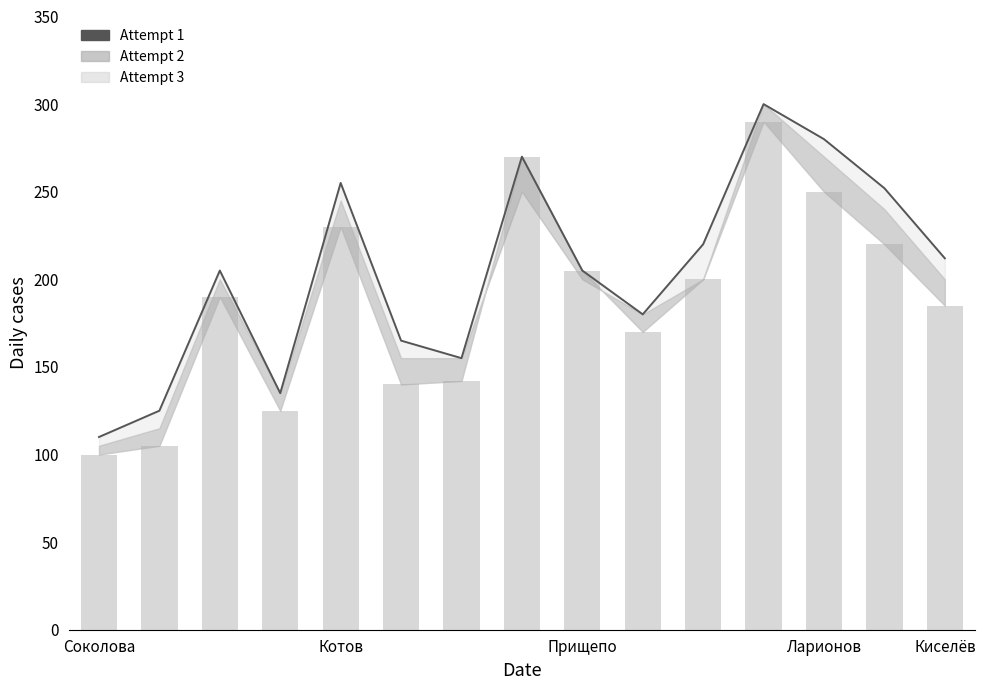

What is the difference between the maximum and minimum values in the Attempt 1 series?

190